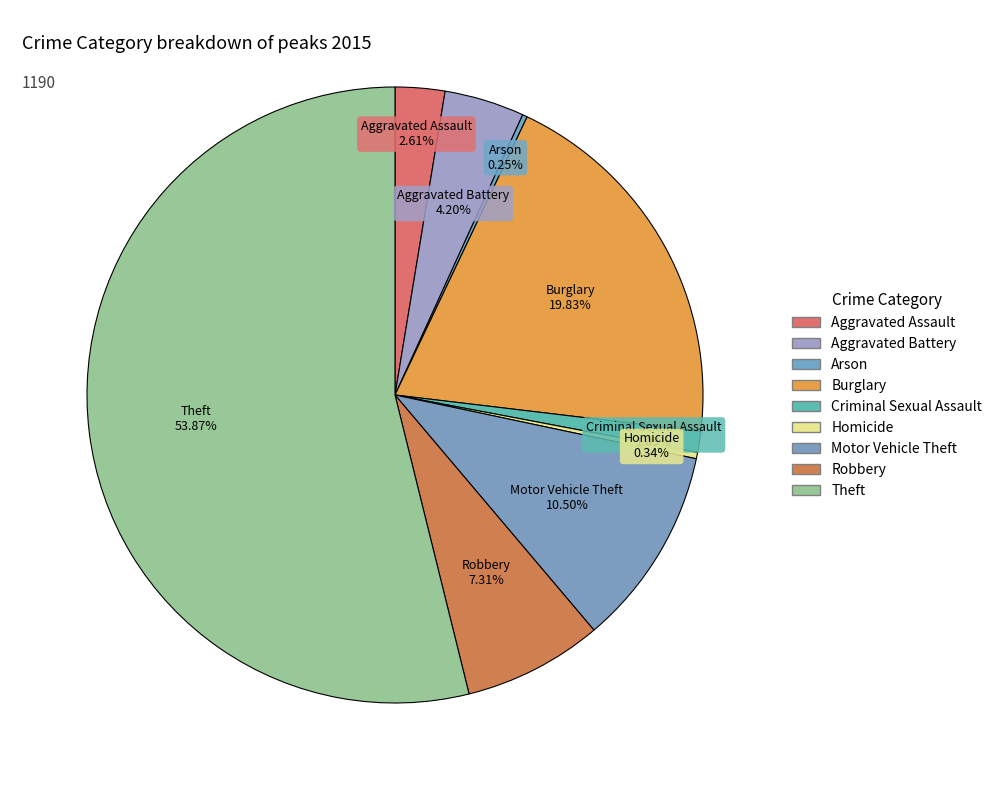

Which slice is the smallest?

Arson